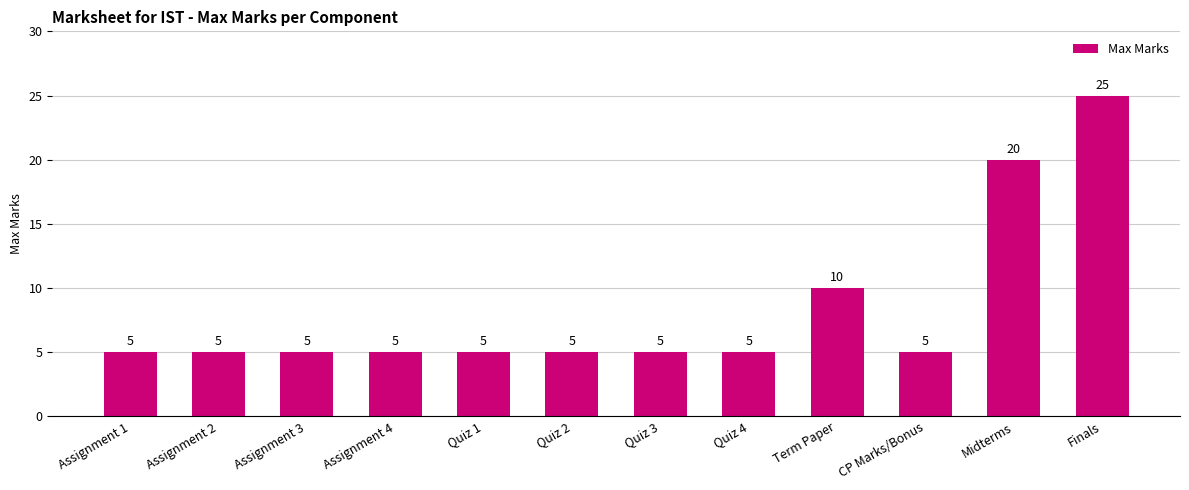

What is the label of the 5th bar from the right?

Quiz 4